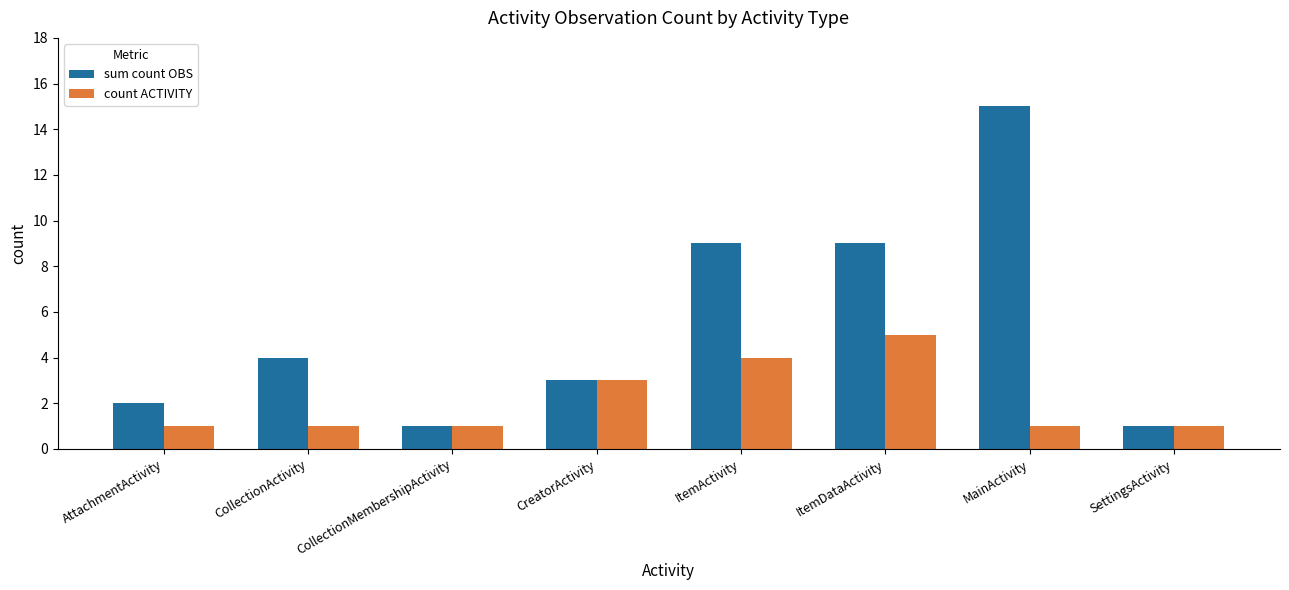

Which series has the largest range (max minus min)?

sum count OBS